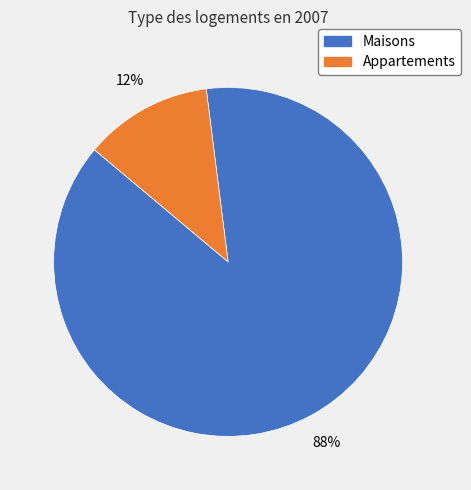

Does any single category account for the majority?

Yes